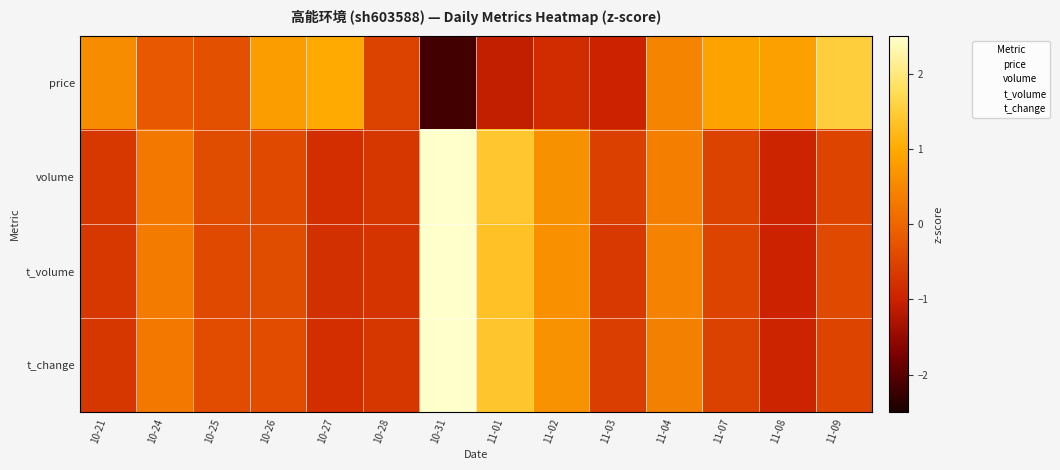

Reading right to left, extract all data points from this chart.

price: 11-09=1.5	11-08=0.8	11-07=0.9	11-04=0.5	11-03=-1.0	11-02=-0.8	11-01=-1.1	10-31=-2.2	10-28=-0.5	10-27=1.0	10-26=0.8	10-25=-0.3	10-24=-0.2	10-21=0.5
volume: 11-09=-0.5	11-08=-1.0	11-07=-0.5	11-04=0.4	11-03=-0.6	11-02=0.6	11-01=1.4	10-31=2.8	10-28=-0.7	10-27=-0.8	10-26=-0.4	10-25=-0.4	10-24=0.3	10-21=-0.7
t_volume: 11-09=-0.4	11-08=-1.0	11-07=-0.5	11-04=0.4	11-03=-0.7	11-02=0.6	11-01=1.3	10-31=2.8	10-28=-0.7	10-27=-0.8	10-26=-0.4	10-25=-0.4	10-24=0.3	10-21=-0.7
t_change: 11-09=-0.5	11-08=-1.0	11-07=-0.5	11-04=0.4	11-03=-0.6	11-02=0.7	11-01=1.4	10-31=2.8	10-28=-0.7	10-27=-0.8	10-26=-0.4	10-25=-0.4	10-24=0.3	10-21=-0.7